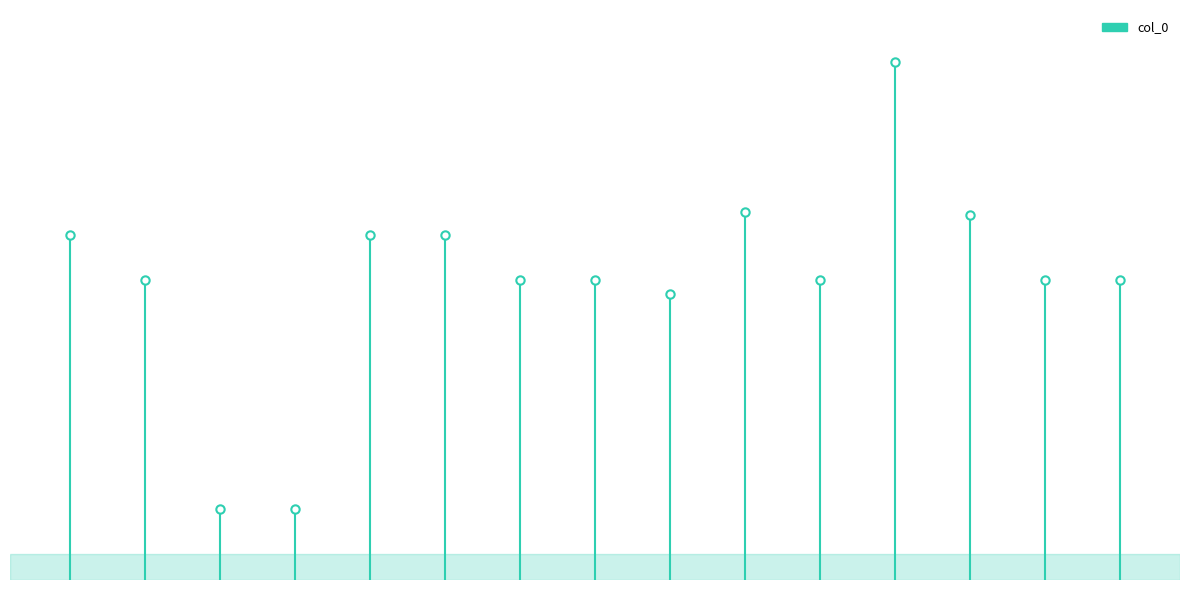

What is the average value?

324750